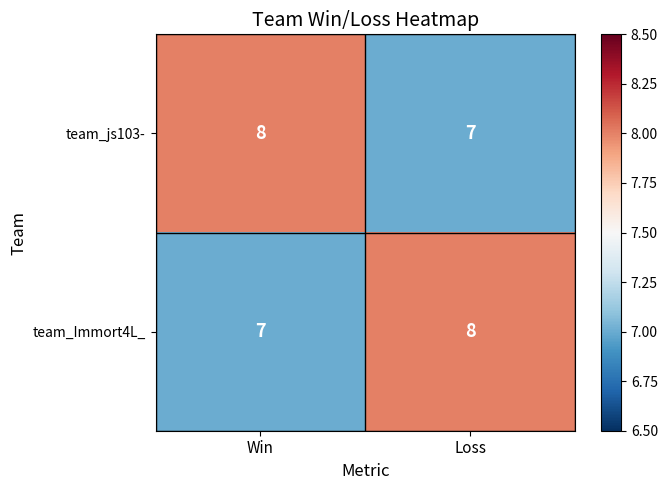

Where is team_js103- nearest to the value 7?

Loss